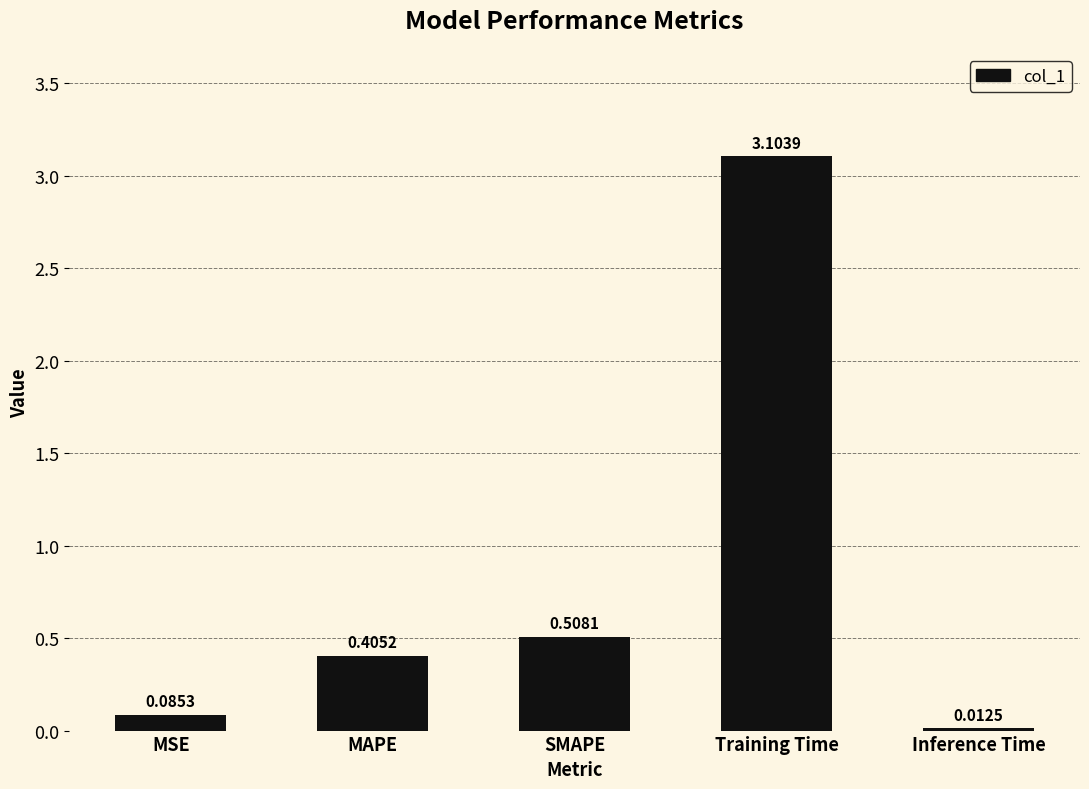

At which category does the chart reach its peak across all series?

Training Time